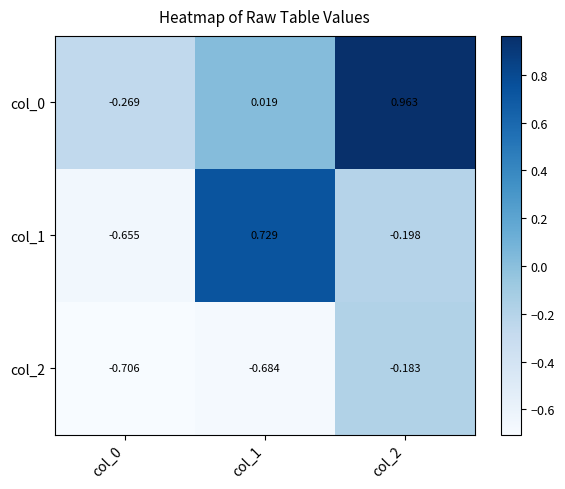

Is the value of col_2 at col_0 greater than the value of col_0 at col_0?

No